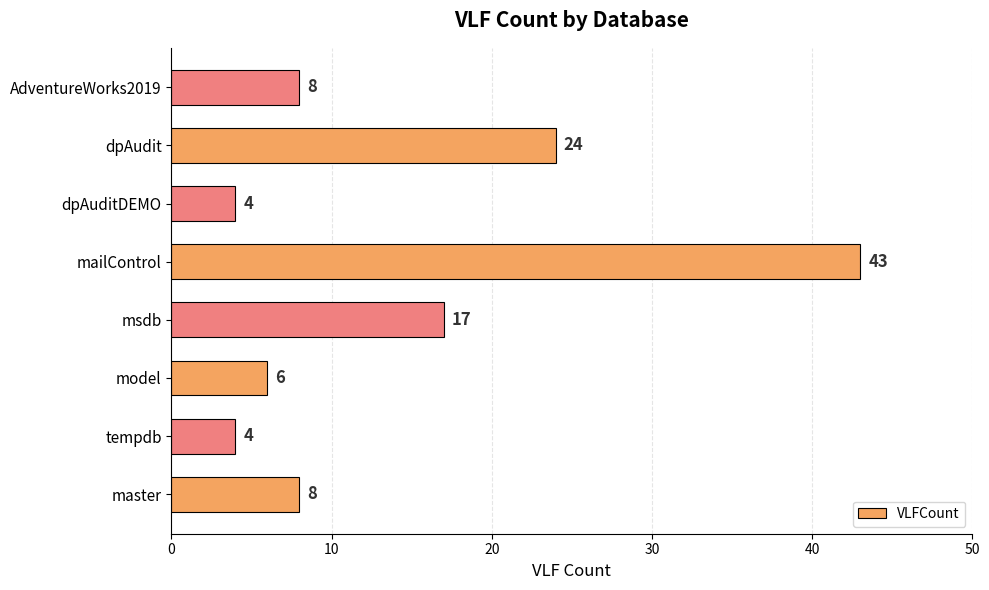

What is the greatest value displayed?

43